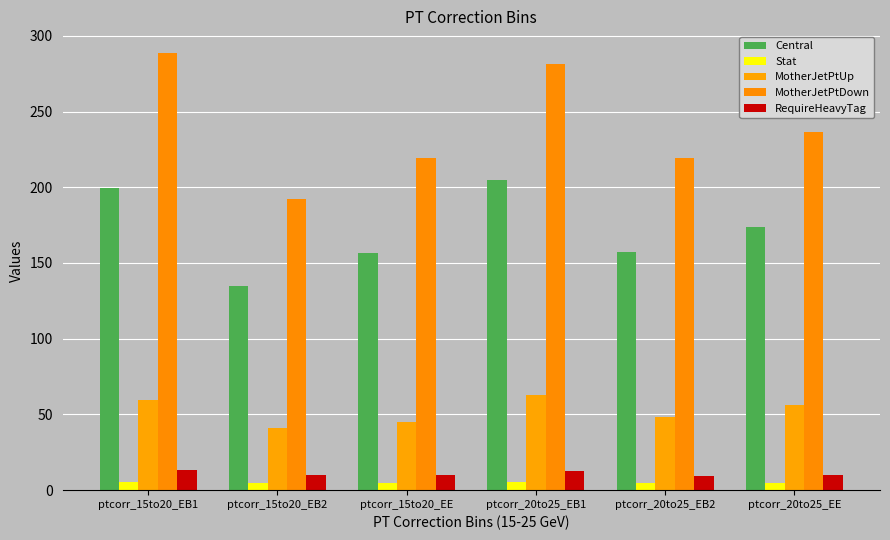

Reading left to right, what are all the values shown in this chart?

Central: ptcorr_15to20_EB1=199.6	ptcorr_15to20_EB2=134.7	ptcorr_15to20_EE=156.7	ptcorr_20to25_EB1=205.1	ptcorr_20to25_EB2=157.1	ptcorr_20to25_EE=173.5
Stat: ptcorr_15to20_EB1=5.6	ptcorr_15to20_EB2=4.6	ptcorr_15to20_EE=4.8	ptcorr_20to25_EB1=5.5	ptcorr_20to25_EB2=4.8	ptcorr_20to25_EE=5.1
MotherJetPtUp: ptcorr_15to20_EB1=59.4	ptcorr_15to20_EB2=40.8	ptcorr_15to20_EE=45.3	ptcorr_20to25_EB1=62.9	ptcorr_20to25_EB2=48.4	ptcorr_20to25_EE=56.3
MotherJetPtDown: ptcorr_15to20_EB1=288.5	ptcorr_15to20_EB2=192.4	ptcorr_15to20_EE=219.2	ptcorr_20to25_EB1=281.2	ptcorr_20to25_EB2=219.0	ptcorr_20to25_EE=236.3
RequireHeavyTag: ptcorr_15to20_EB1=13.6	ptcorr_15to20_EB2=9.9	ptcorr_15to20_EE=9.9	ptcorr_20to25_EB1=12.8	ptcorr_20to25_EB2=9.5	ptcorr_20to25_EE=10.1